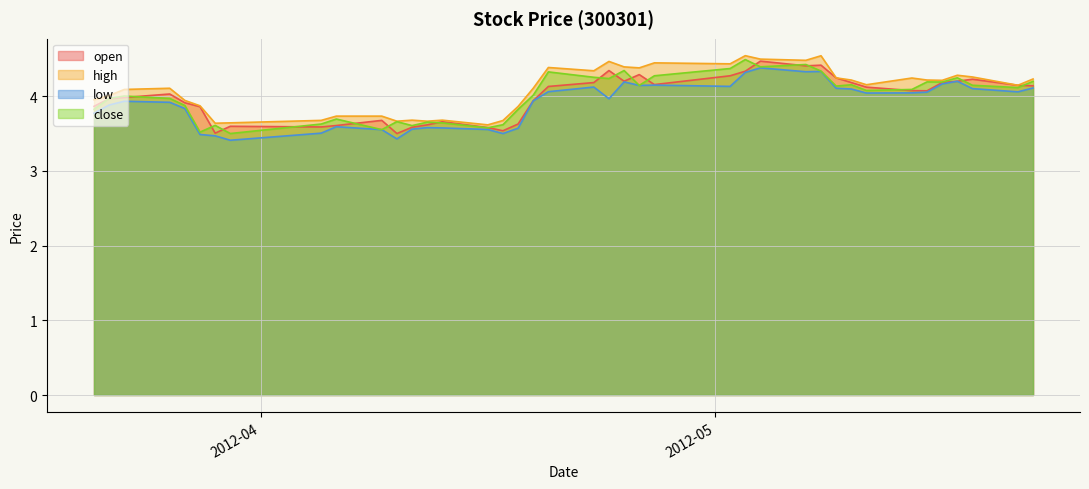

How many interior local valleys does the high series have?

11